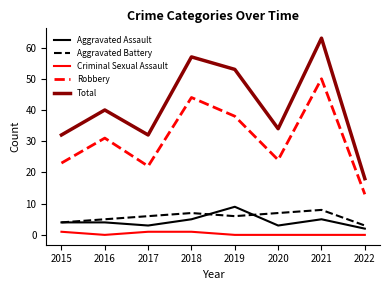

The Robbery series shows 44 at 2018. True or false?

True